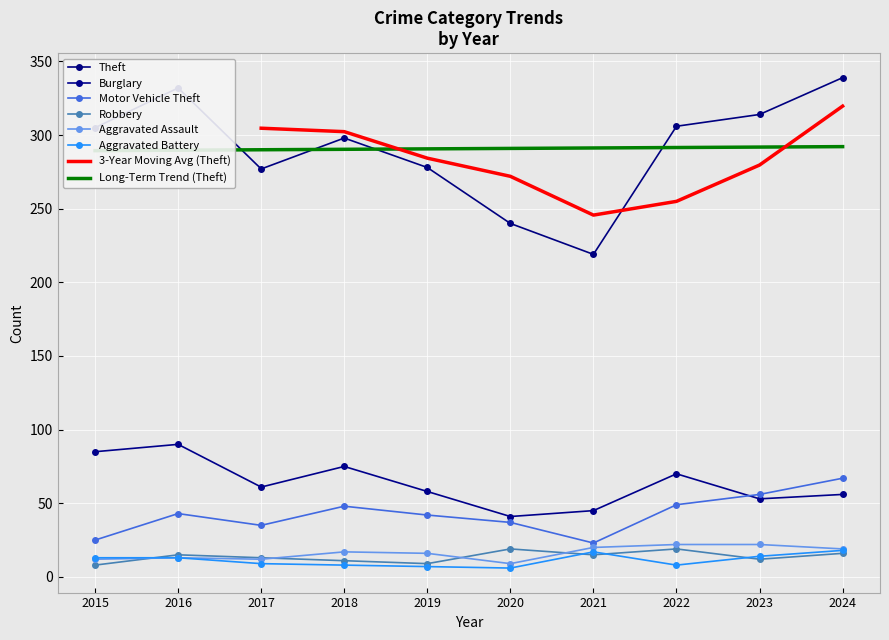

How many interior local valleys does the Motor Vehicle Theft series have?

2